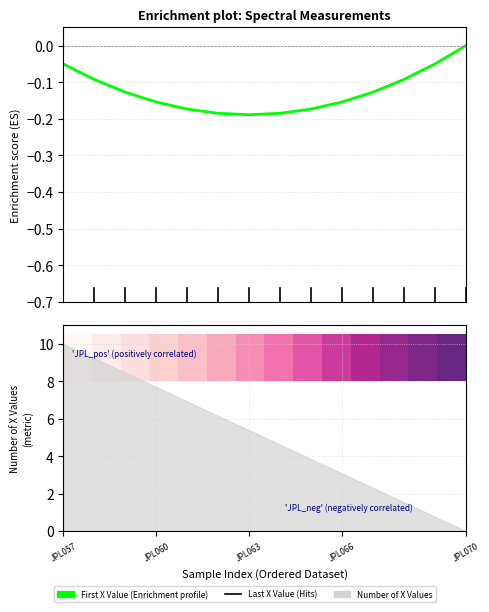

What is the difference between the maximum and minimum values in the First X Value series?

0.2